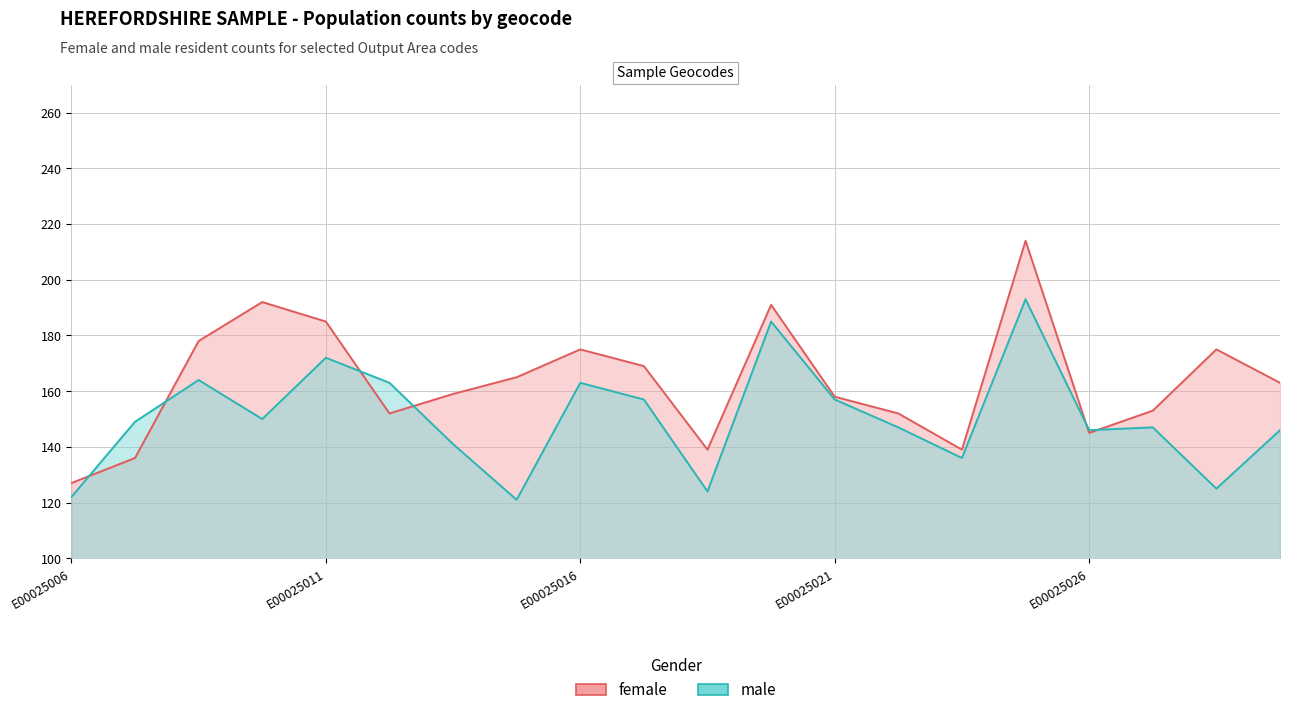

Which series has the largest range (max minus min)?

female